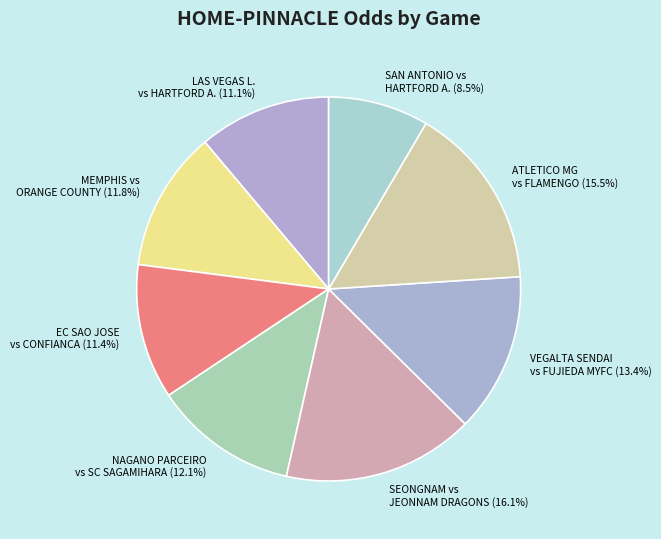

To the nearest percent, what is the difference between the EC SAO JOSE vs CONFIANCA and ATLETICO MG vs FLAMENGO slice percentages?

4%